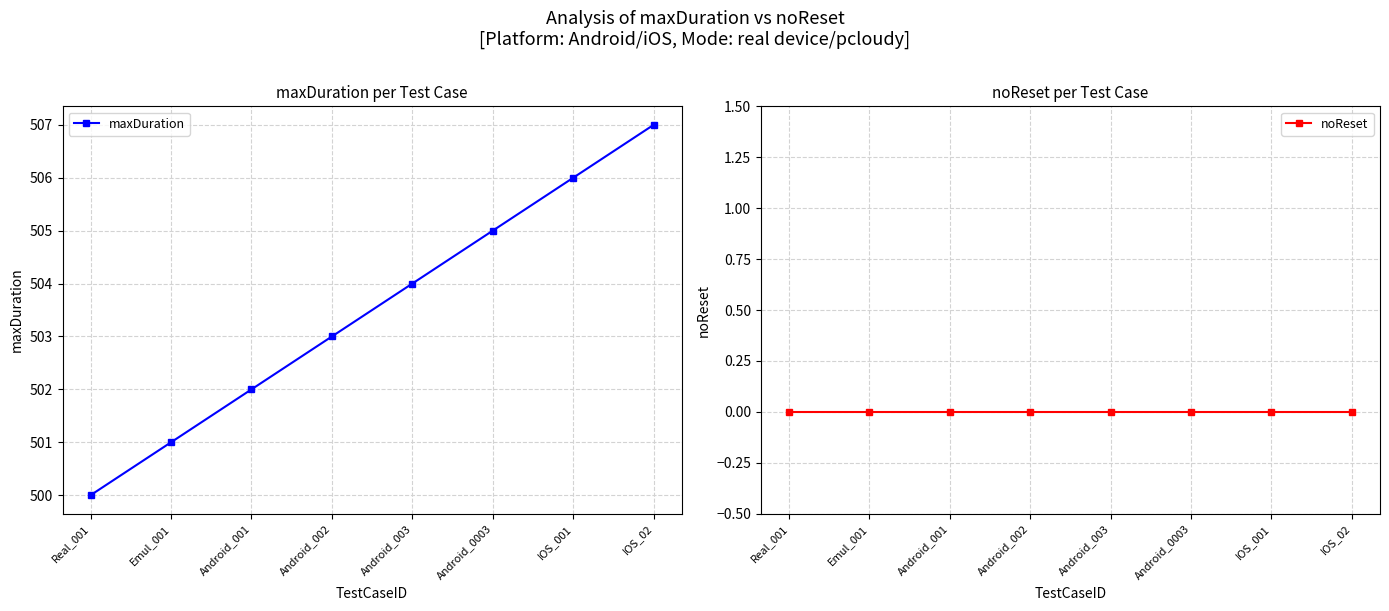

What is the difference between the highest and lowest values at Android_003?

504